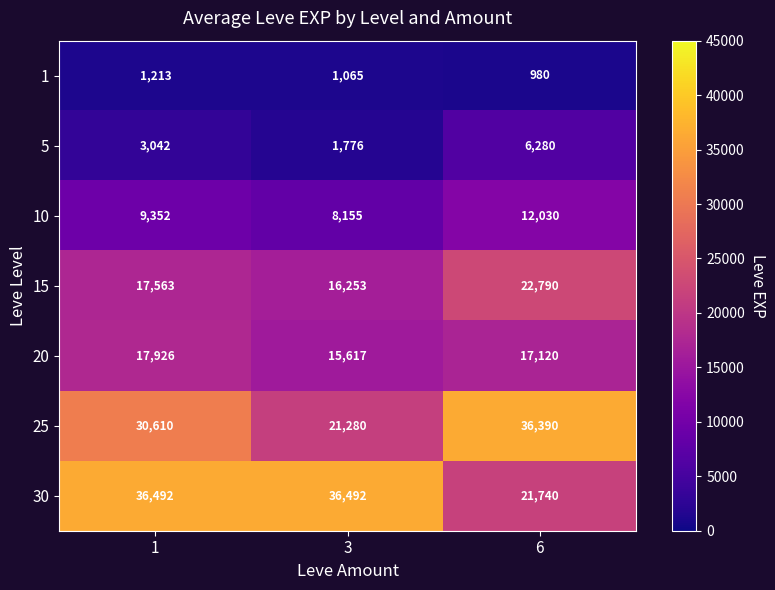

How many distinct data groups are displayed?

7